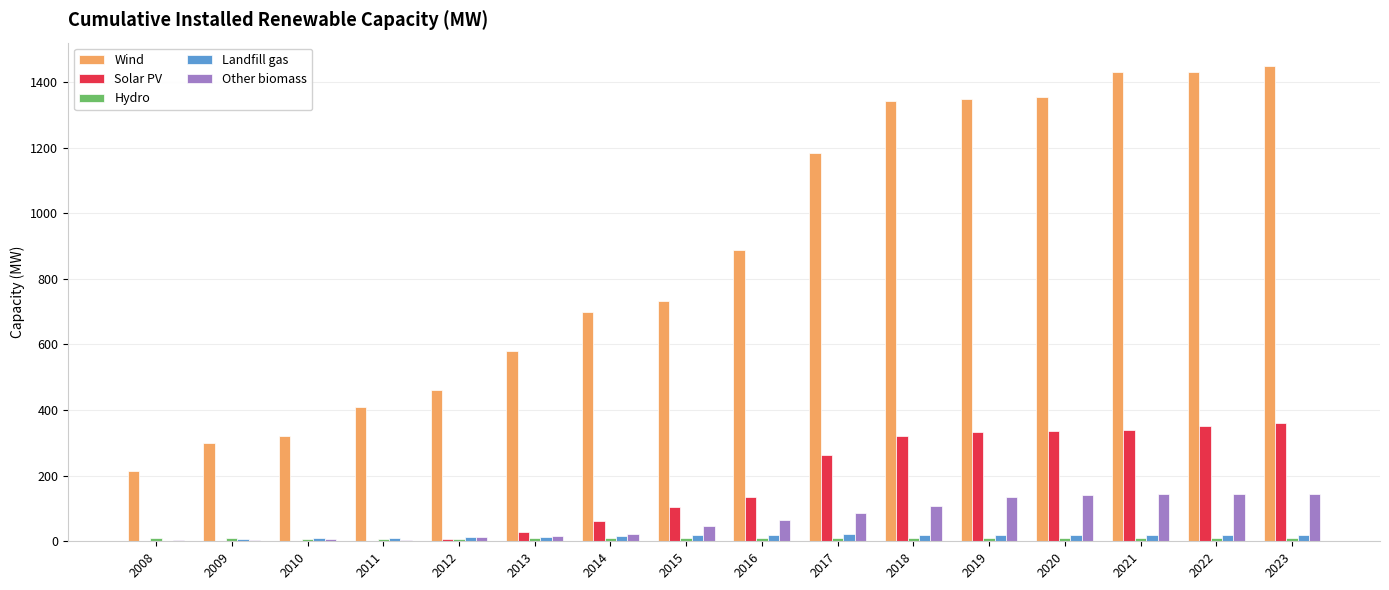

Is it true that Landfill gas equals 19.5 at 2023?

True